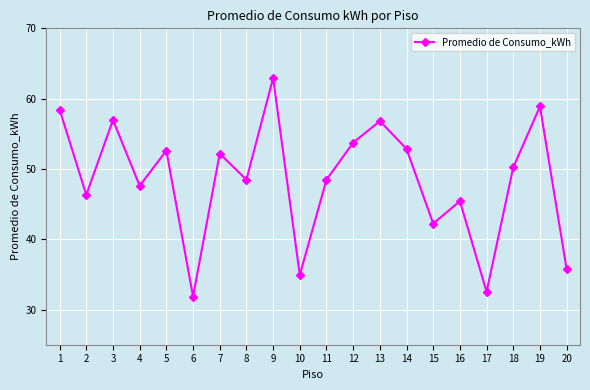

How many lines are shown in the chart?

1